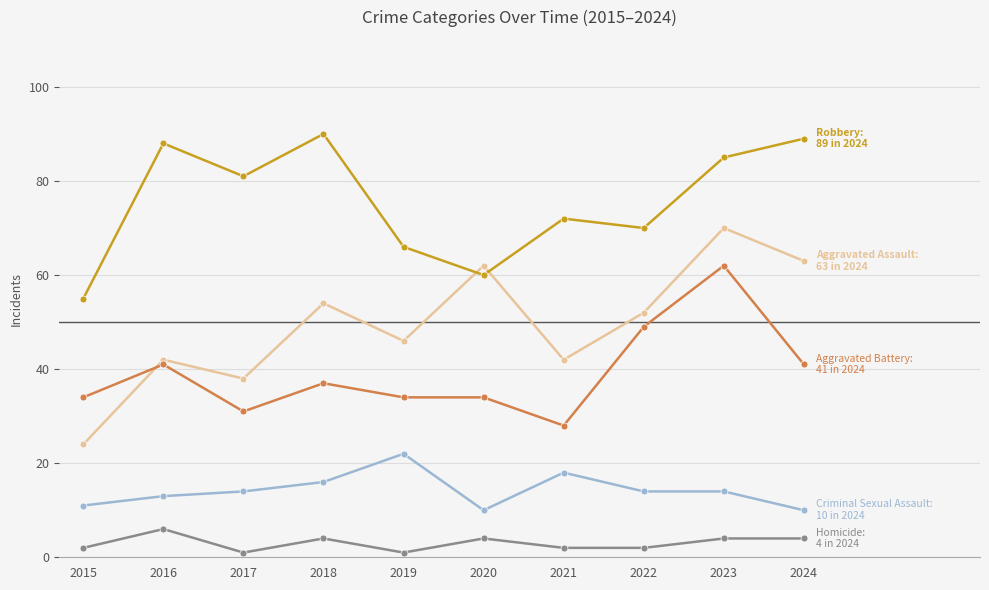

What is the total value across all series at 2024?

207